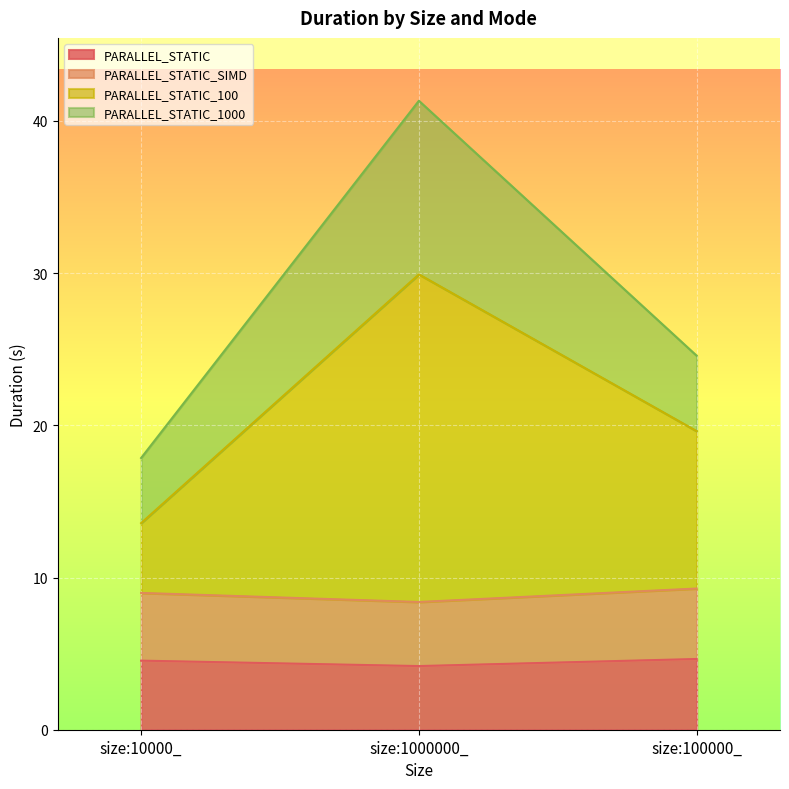

What is the label of the 1st point from the left?

size:10000_